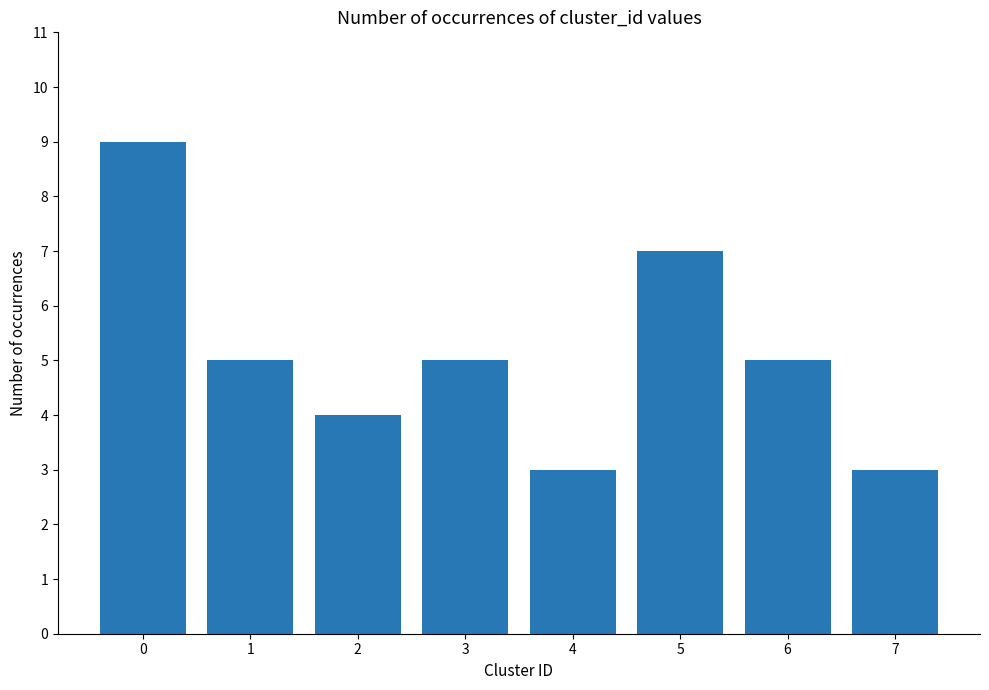

What is the value of the 3rd bar from the left?

4